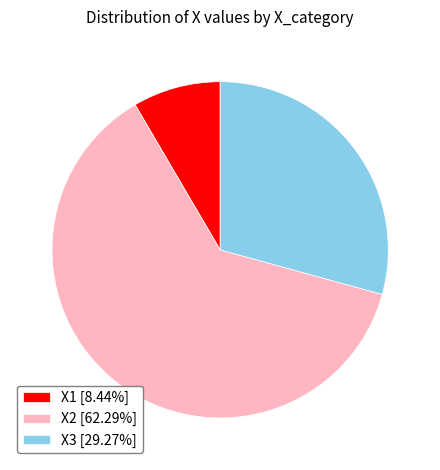

Does any single category account for the majority?

Yes